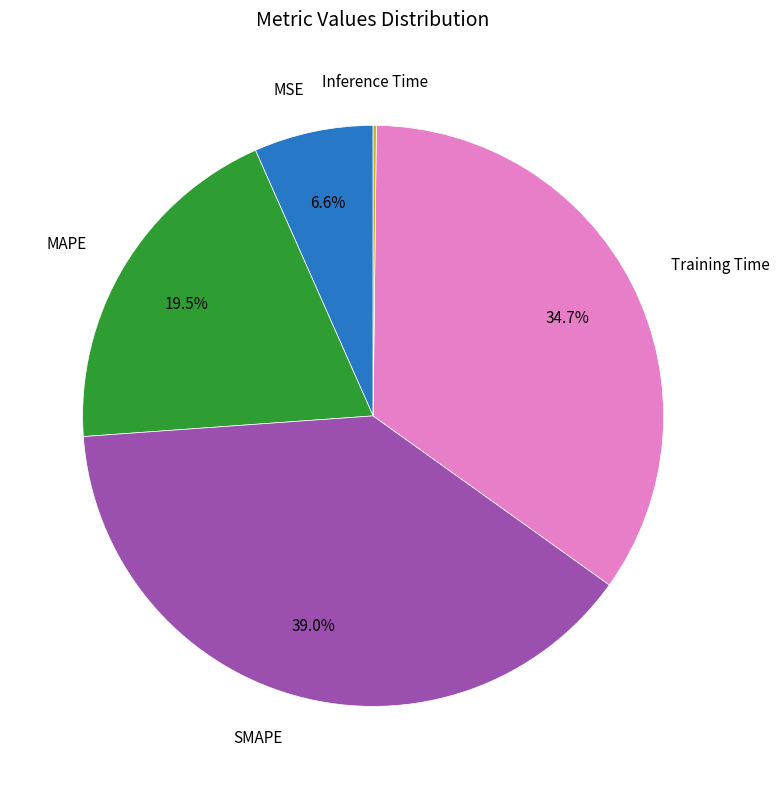

Does any single category account for the majority?

No